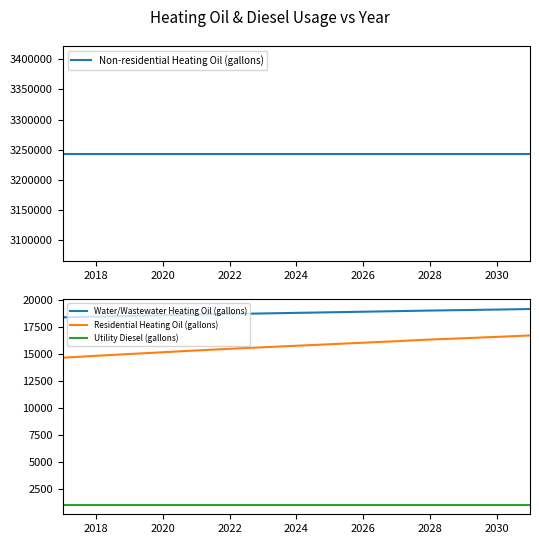

True or false: Utility Diesel (gallons) and Residential Heating Oil (gallons) cross at least once.

False